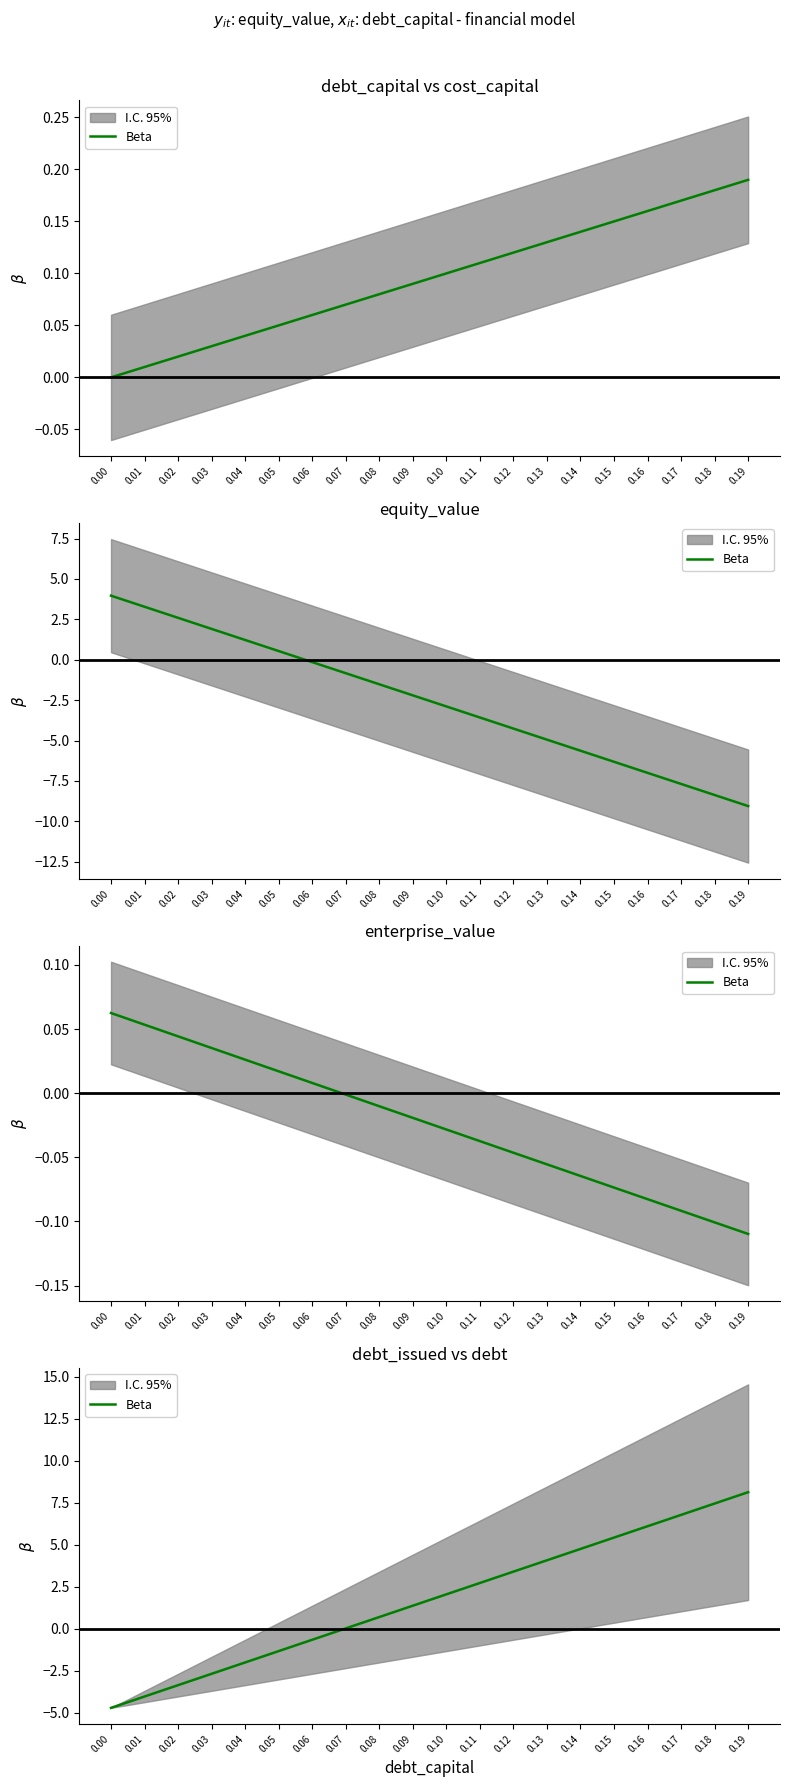

Is this an area chart (filled region under the line)?

No